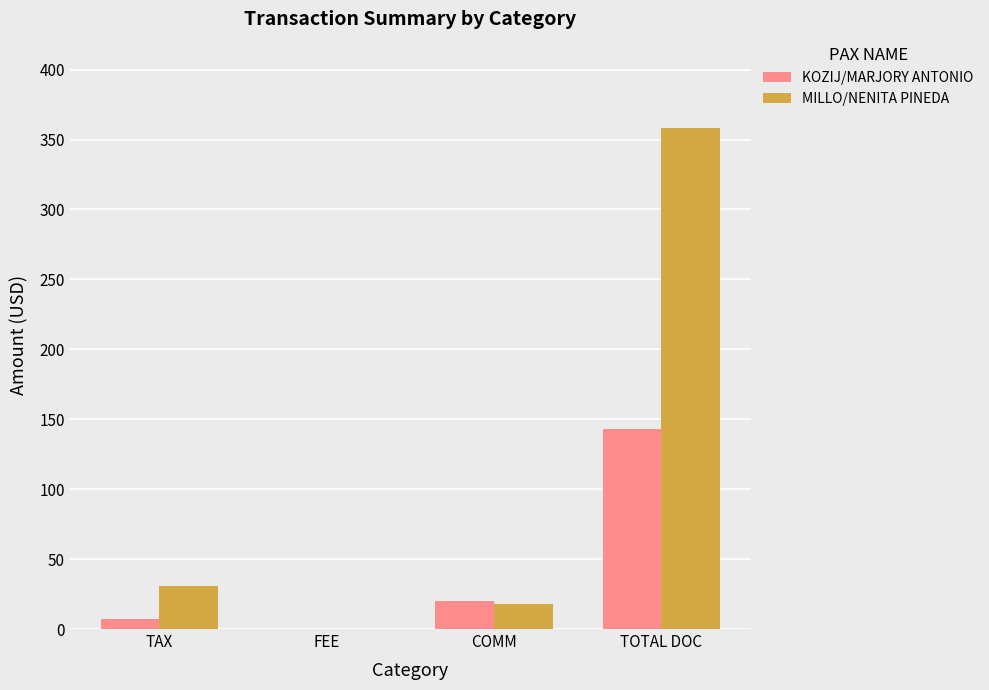

At which label does MILLO/NENITA PINEDA reach its peak?

TOTAL DOC